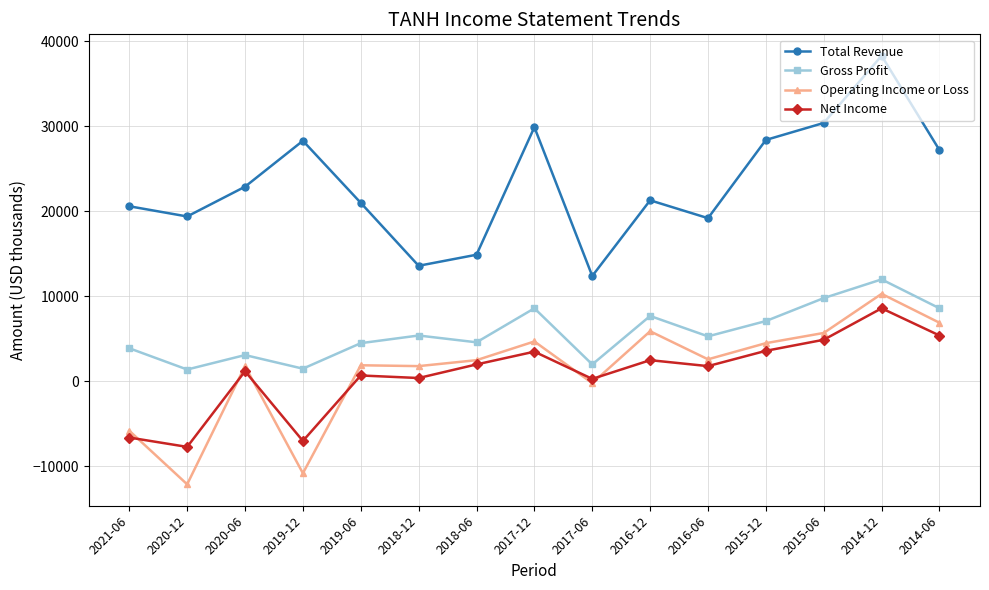

How many series are shown in this chart?

4